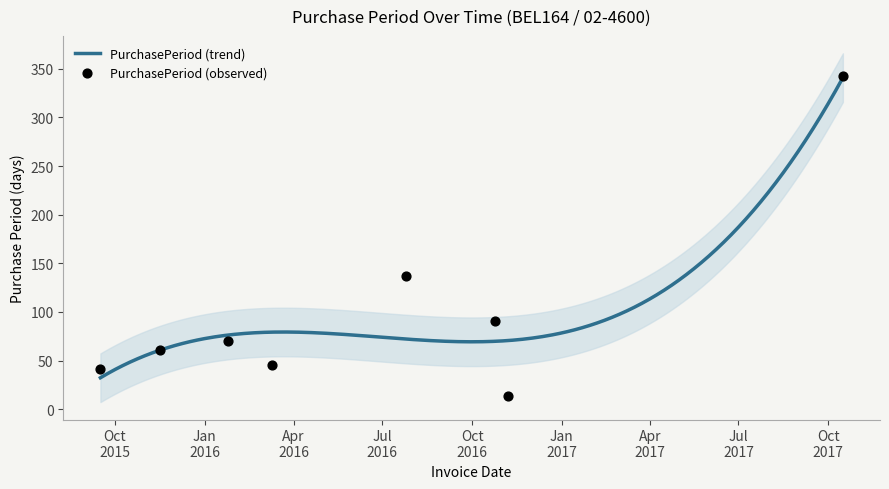

Which has a higher value, 2015-09-16 or 2016-11-07?

2015-09-16